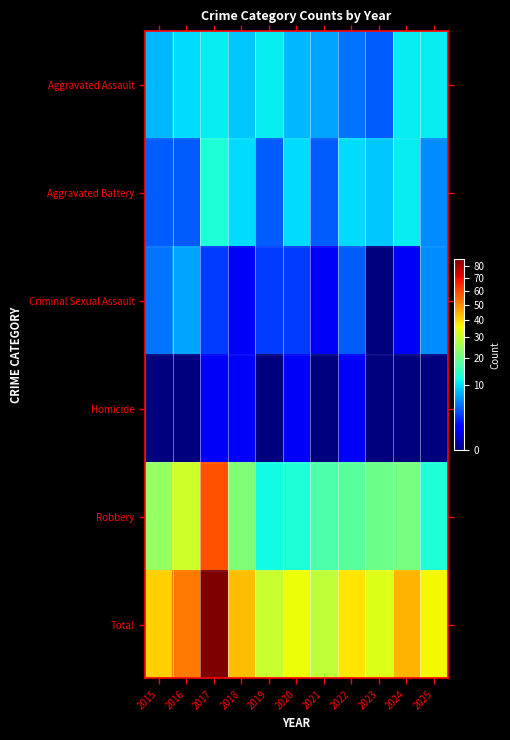

Rank the series at 2021 from highest to lowest value.

Total, Robbery, Aggravated Assault, Aggravated Battery, Criminal Sexual Assault, Homicide